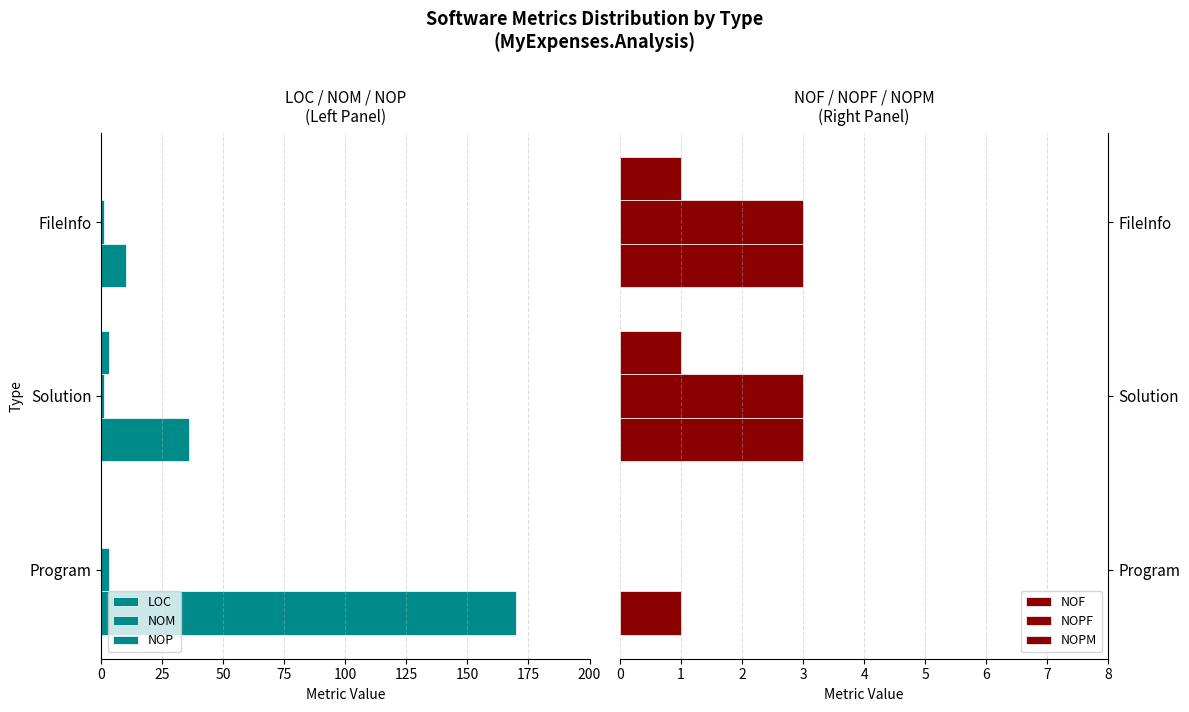

Which series changed the most between Program and Solution?

LOC